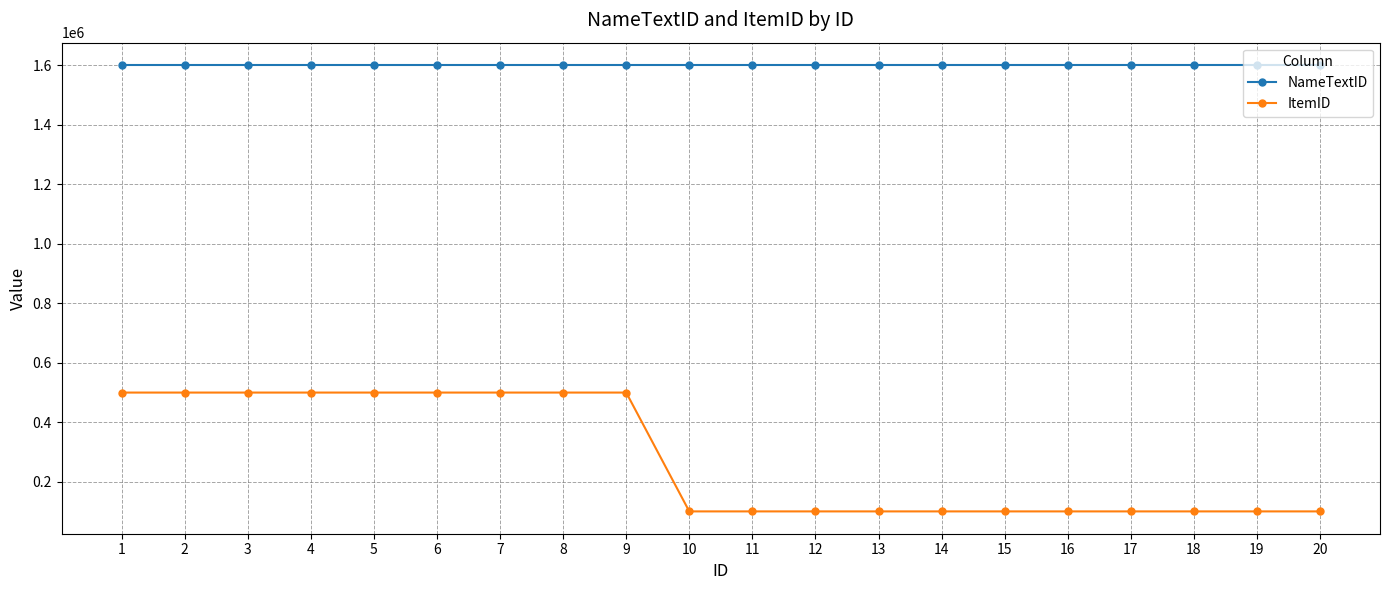

Rank the series by their average value, from highest to lowest.

NameTextID, ItemID